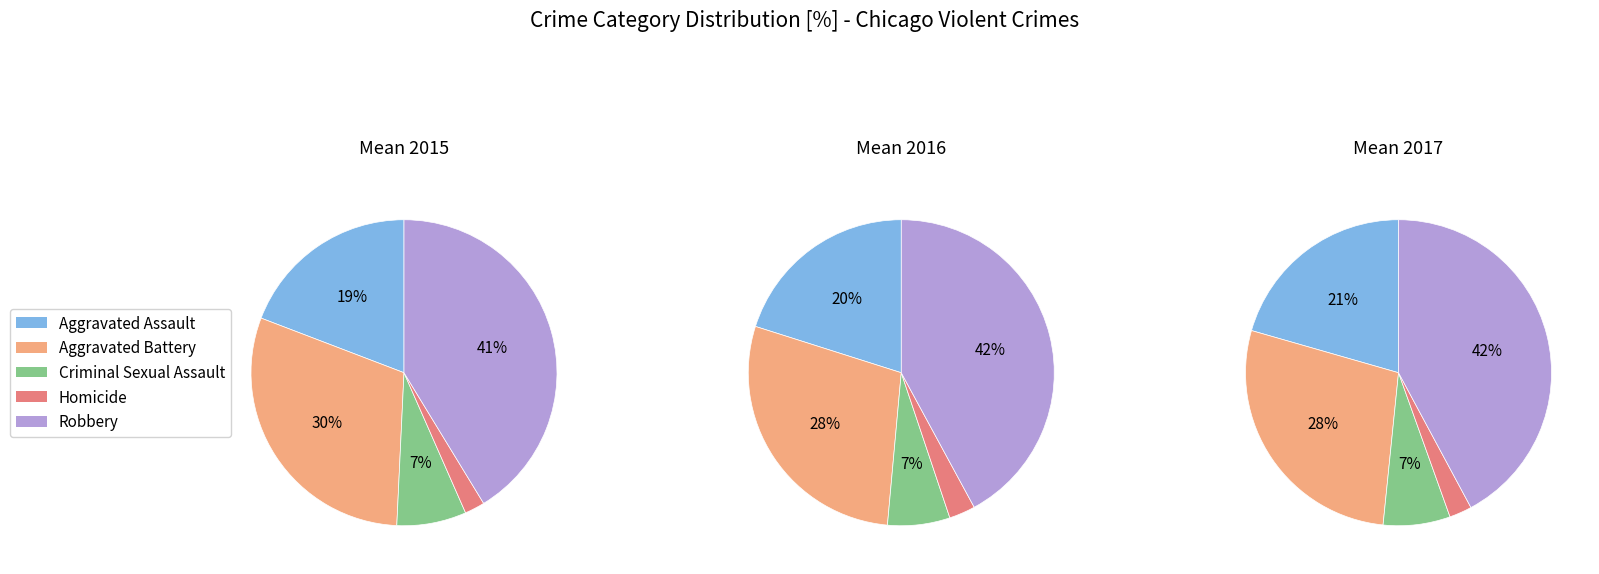

To the nearest percent, what percentage of the pie is Aggravated Assault?

19%